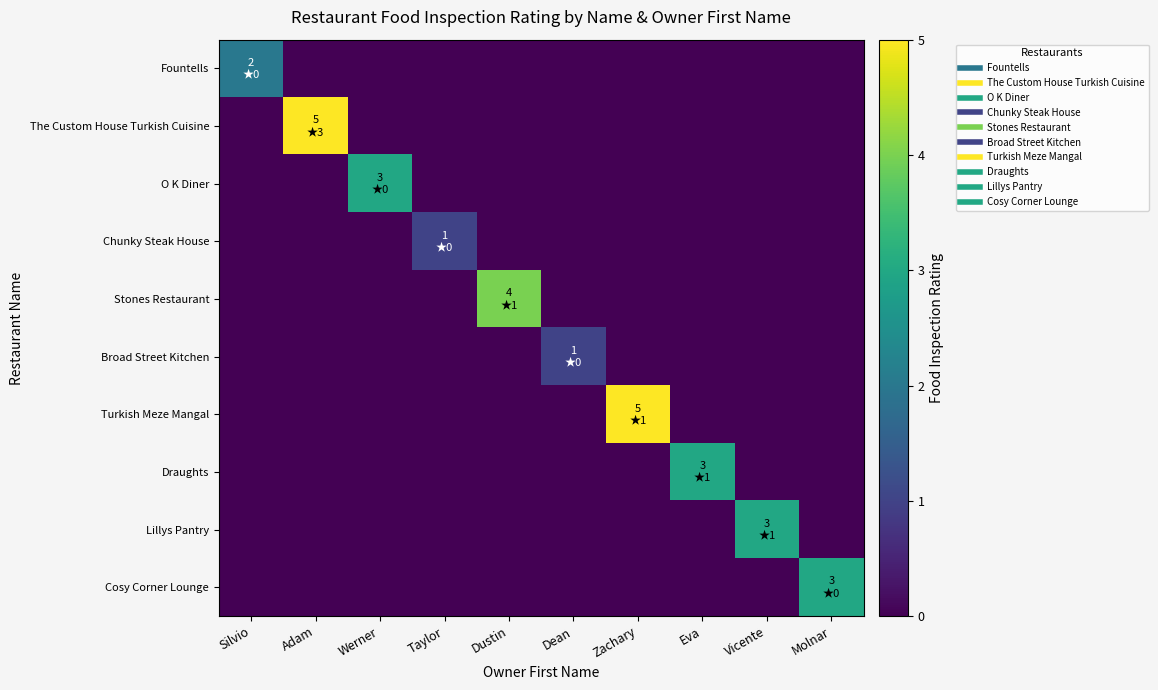

Reading left to right, what are all the values shown in this chart?

Fountells: Silvio=2	Adam=0	Werner=0	Taylor=0	Dustin=0	Dean=0	Zachary=0	Eva=0	Vicente=0	Molnar=0
The Custom House Turkish Cuisine: Silvio=0	Adam=5	Werner=0	Taylor=0	Dustin=0	Dean=0	Zachary=0	Eva=0	Vicente=0	Molnar=0
O K Diner: Silvio=0	Adam=0	Werner=3	Taylor=0	Dustin=0	Dean=0	Zachary=0	Eva=0	Vicente=0	Molnar=0
Chunky Steak House: Silvio=0	Adam=0	Werner=0	Taylor=1	Dustin=0	Dean=0	Zachary=0	Eva=0	Vicente=0	Molnar=0
Stones Restaurant: Silvio=0	Adam=0	Werner=0	Taylor=0	Dustin=4	Dean=0	Zachary=0	Eva=0	Vicente=0	Molnar=0
Broad Street Kitchen: Silvio=0	Adam=0	Werner=0	Taylor=0	Dustin=0	Dean=1	Zachary=0	Eva=0	Vicente=0	Molnar=0
Turkish Meze Mangal: Silvio=0	Adam=0	Werner=0	Taylor=0	Dustin=0	Dean=0	Zachary=5	Eva=0	Vicente=0	Molnar=0
Draughts: Silvio=0	Adam=0	Werner=0	Taylor=0	Dustin=0	Dean=0	Zachary=0	Eva=3	Vicente=0	Molnar=0
Lillys Pantry: Silvio=0	Adam=0	Werner=0	Taylor=0	Dustin=0	Dean=0	Zachary=0	Eva=0	Vicente=3	Molnar=0
Cosy Corner Lounge: Silvio=0	Adam=0	Werner=0	Taylor=0	Dustin=0	Dean=0	Zachary=0	Eva=0	Vicente=0	Molnar=3